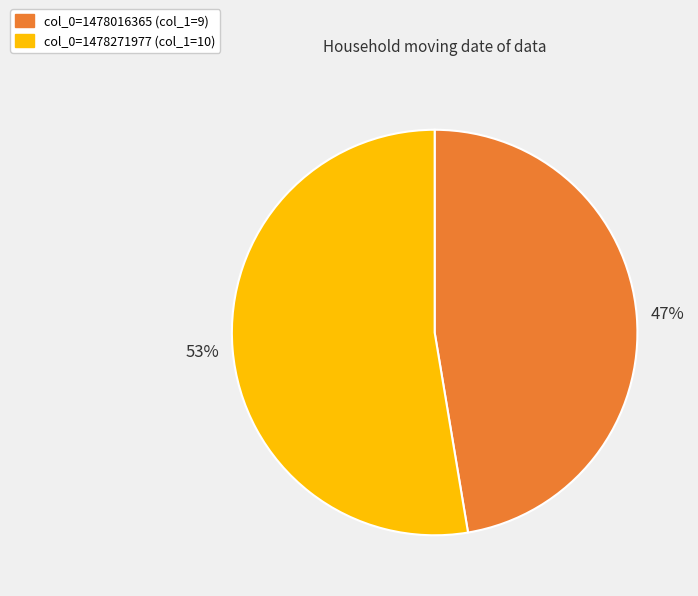

Is there a majority slice in this chart?

Yes